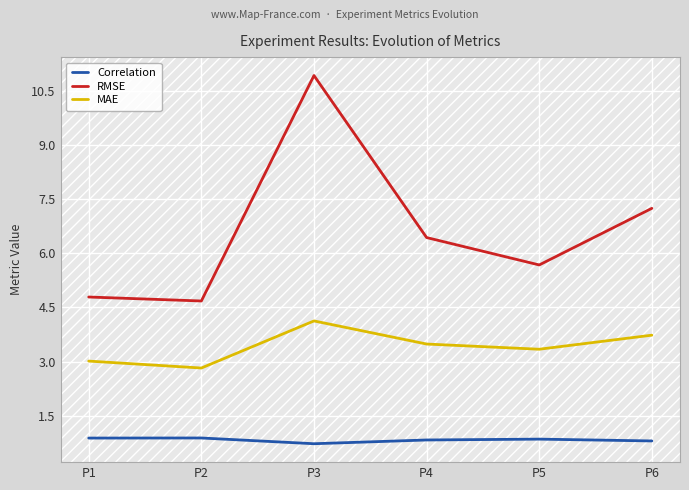

Rank the categories by RMSE value from lowest to highest.

P2, P1, P5, P4, P6, P3